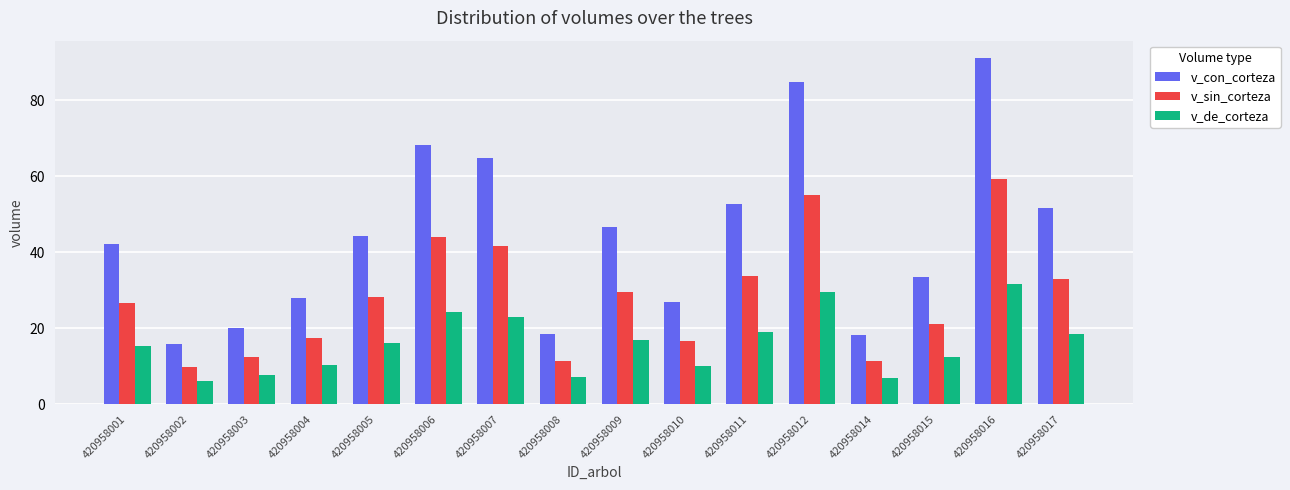

What are all the series names shown in the legend?

v_con_corteza, v_sin_corteza, v_de_corteza